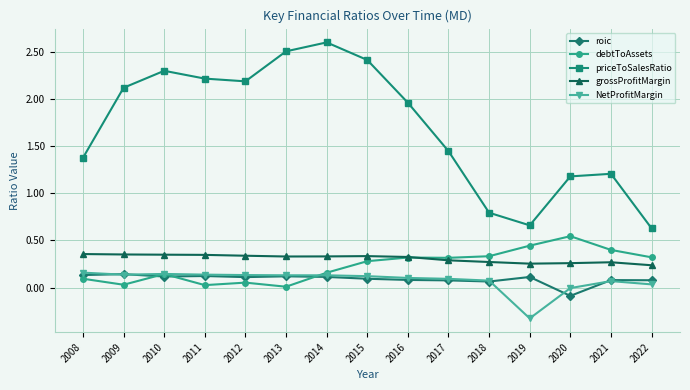

Which series has the widest spread of values?

priceToSalesRatio